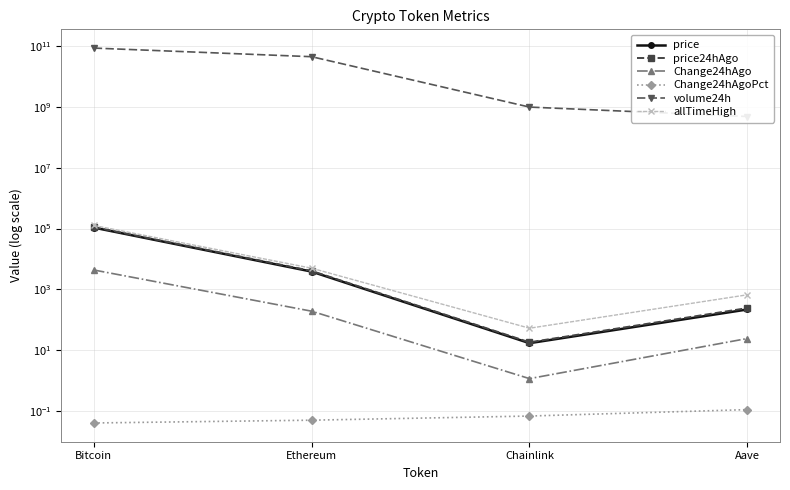

At Bitcoin, list the series in order from smallest to largest.

Change24hAgoPct, Change24hAgo, price, price24hAgo, allTimeHigh, volume24h